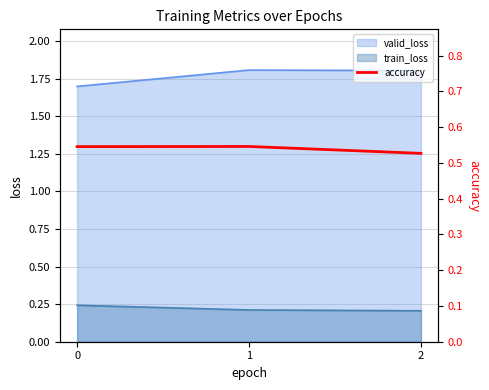

What is the lowest value of the valid_loss series?

1.7